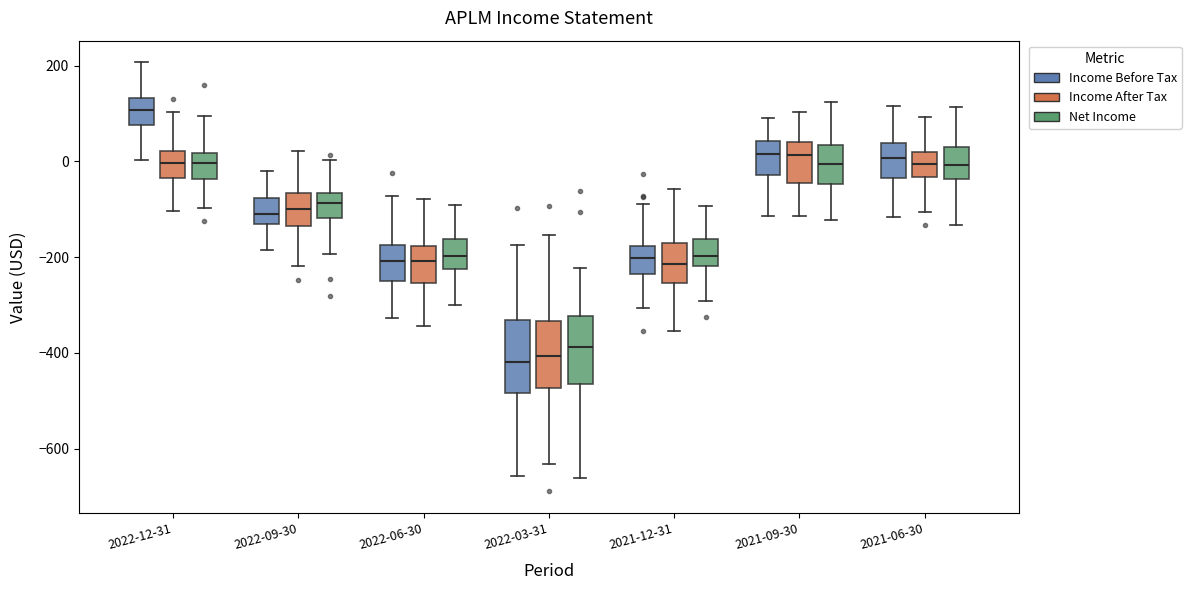

Reading left to right, read every box against the y-axis: the position of its median line, the range the box covers, and the ends of its whiskers. The values are not printed on the chart, so give them approximately, as read against the axis.

2022-12-31 (Income Before Tax): median 100, box 80 to 140, whiskers 0 to 200
2022-12-31 (Income After Tax): median 0, box -40 to 20, whiskers -100 to 100
2022-12-31 (Net Income): median 0, box -40 to 20, whiskers -100 to 100
2022-09-30 (Income Before Tax): median -120, box -140 to -80, whiskers -180 to -20
2022-09-30 (Income After Tax): median -100, box -140 to -60, whiskers -220 to 20
2022-09-30 (Net Income): median -80, box -120 to -60, whiskers -200 to 0
2022-06-30 (Income Before Tax): median -200, box -260 to -180, whiskers -320 to -80
2022-06-30 (Income After Tax): median -200, box -260 to -180, whiskers -340 to -80
2022-06-30 (Net Income): median -200, box -220 to -160, whiskers -300 to -100
2022-03-31 (Income Before Tax): median -420, box -480 to -340, whiskers -660 to -180
2022-03-31 (Income After Tax): median -400, box -480 to -340, whiskers -640 to -160
2022-03-31 (Net Income): median -380, box -460 to -320, whiskers -660 to -220
2021-12-31 (Income Before Tax): median -200, box -240 to -180, whiskers -300 to -80
2021-12-31 (Income After Tax): median -220, box -260 to -160, whiskers -360 to -60
2021-12-31 (Net Income): median -200, box -220 to -160, whiskers -300 to -100
2021-09-30 (Income Before Tax): median 20, box -20 to 40, whiskers -120 to 100
2021-09-30 (Income After Tax): median 20, box -40 to 40, whiskers -120 to 100
2021-09-30 (Net Income): median 0, box -40 to 40, whiskers -120 to 120
2021-06-30 (Income Before Tax): median 0, box -40 to 40, whiskers -120 to 120
2021-06-30 (Income After Tax): median 0, box -40 to 20, whiskers -100 to 100
2021-06-30 (Net Income): median 0, box -40 to 20, whiskers -140 to 120